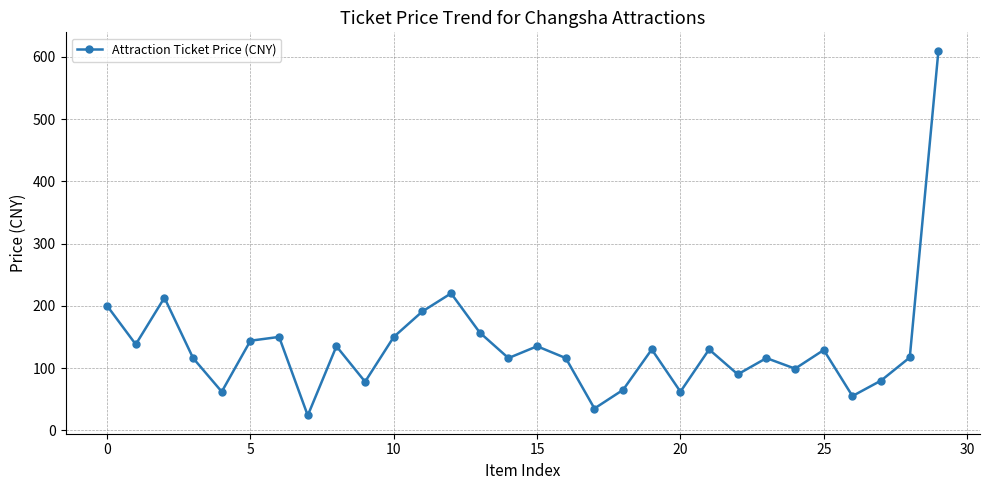

What is the difference between the maximum and minimum values?

586.2